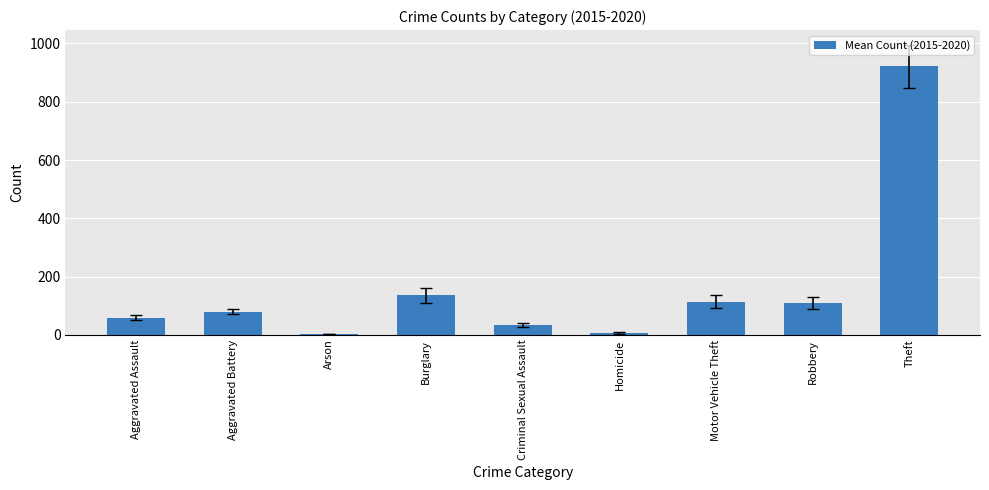

What is the sum of all values?

1461.7